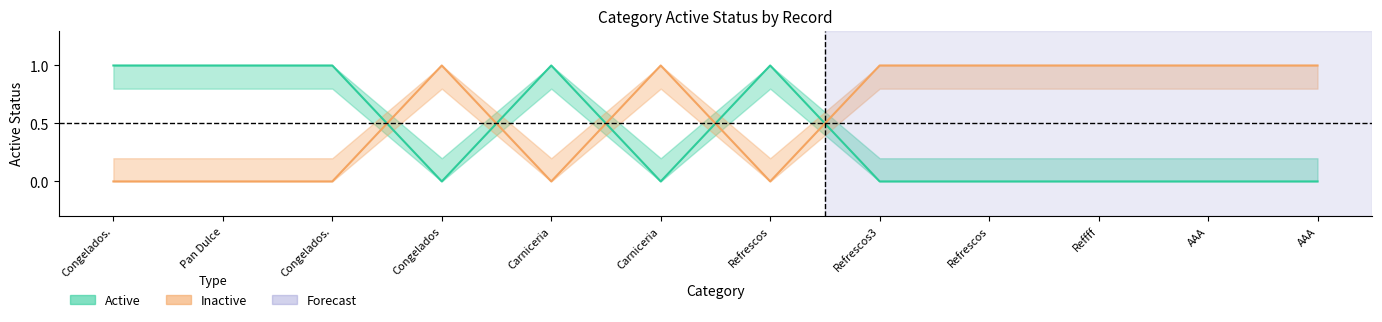

The value of Active at Refrescos3 is 0.6. True or false?

False